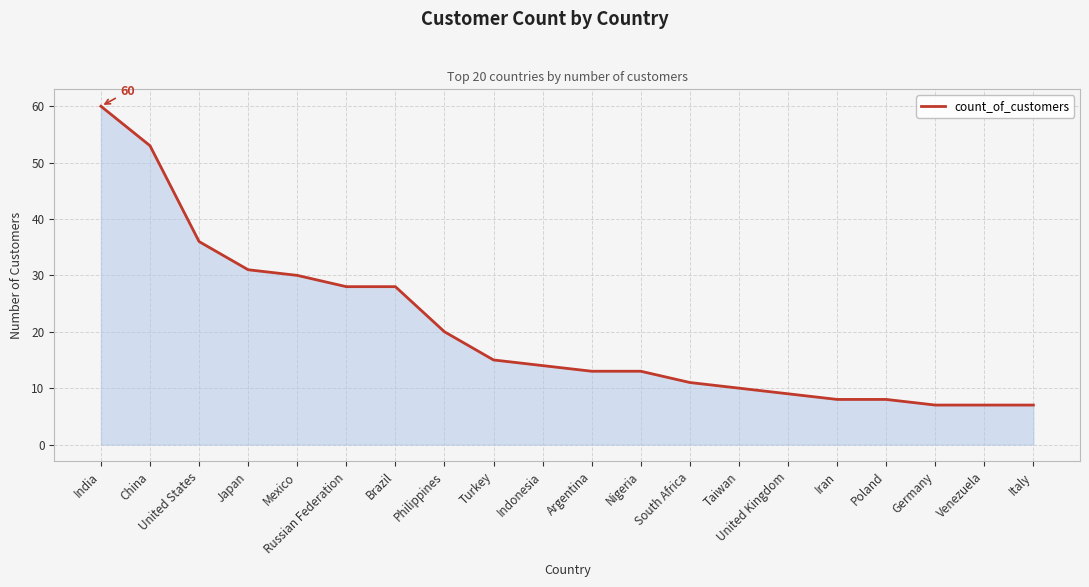

What is the difference between the maximum and second lowest values?

53